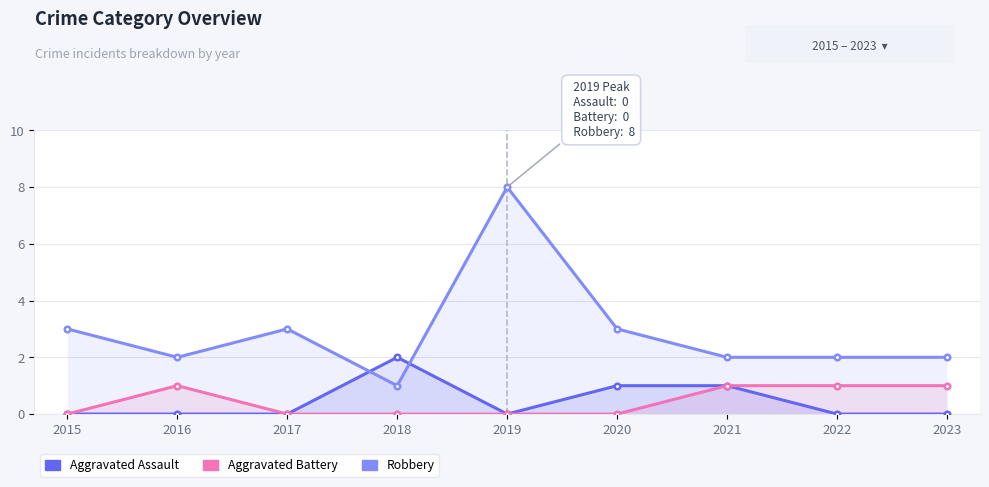

Between 2023 and 2016, which is larger?

2023